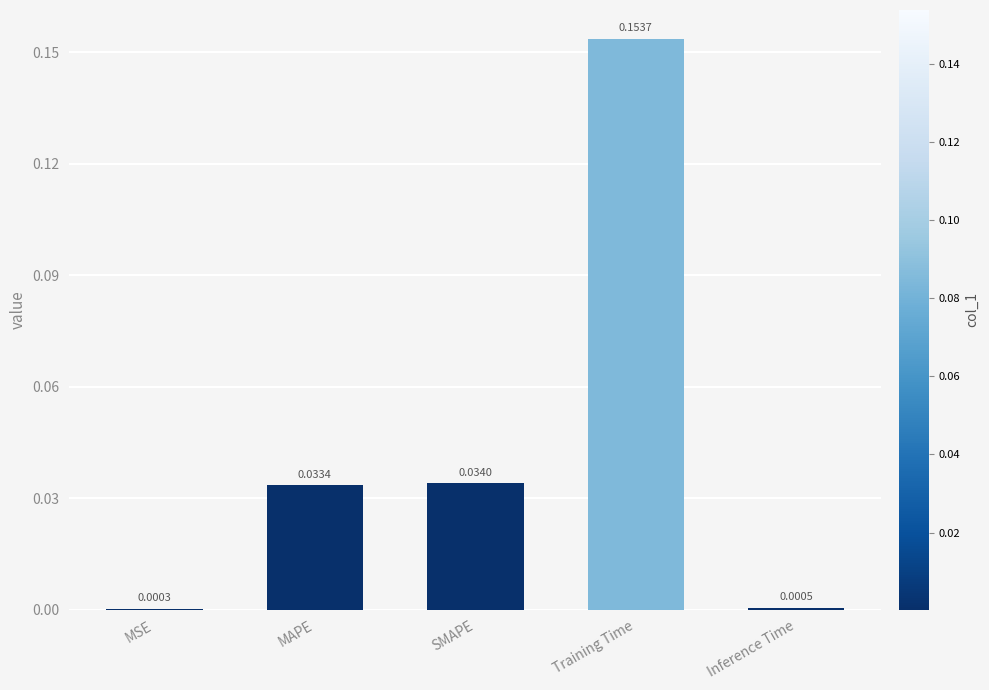

Between MSE and Inference Time, which is larger?

Inference Time